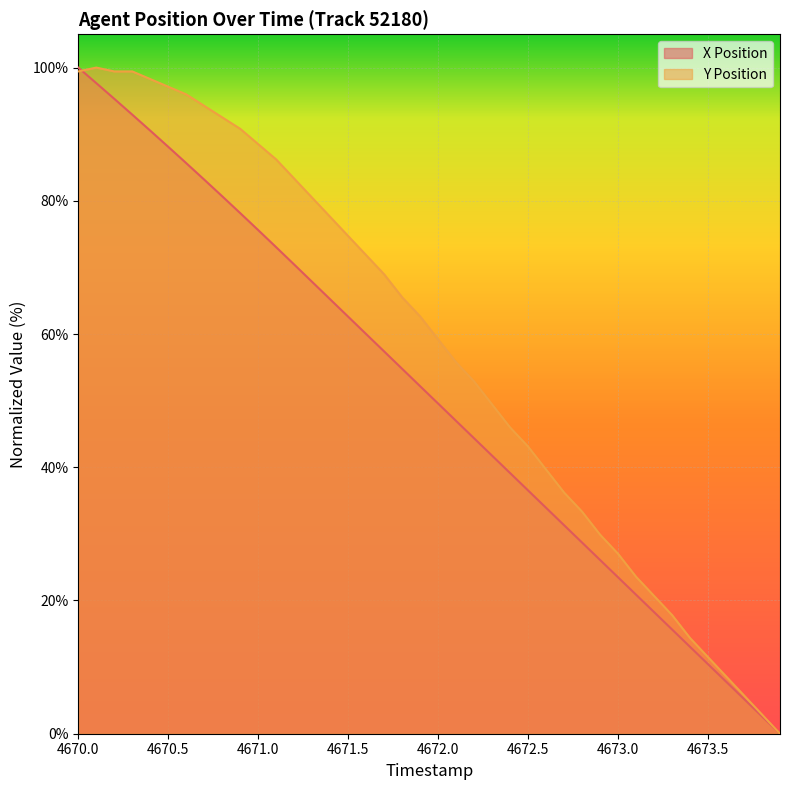

What is the difference between the maximum and minimum values in the Y Position series?

100.0